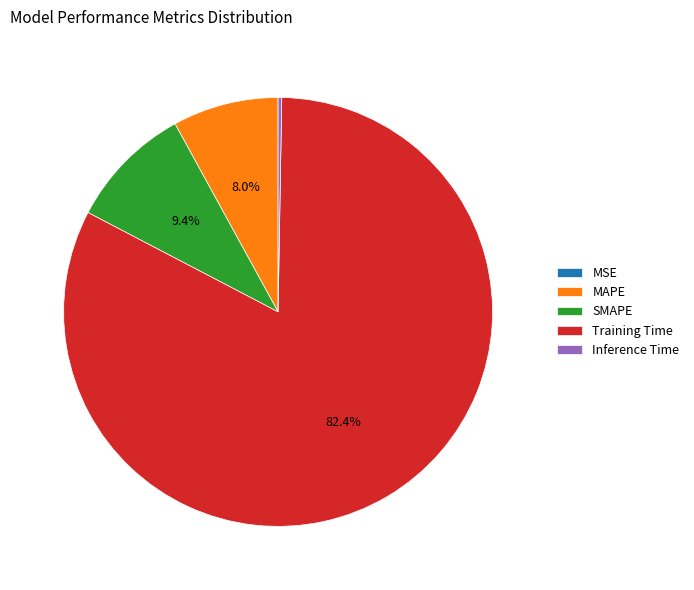

Does MAPE represent more than half of the total?

No